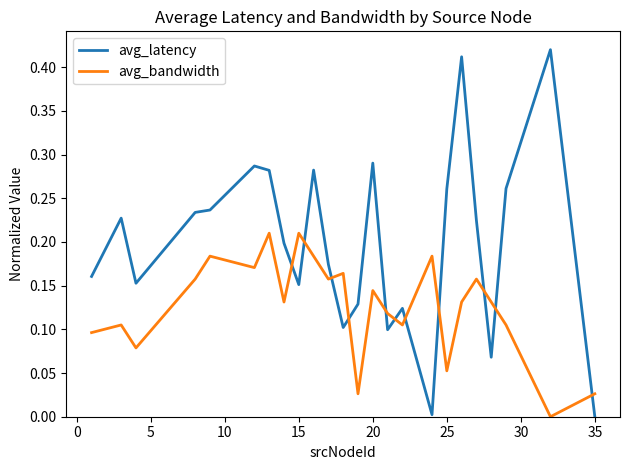

Which series has the largest total across all categories?

avg_latency